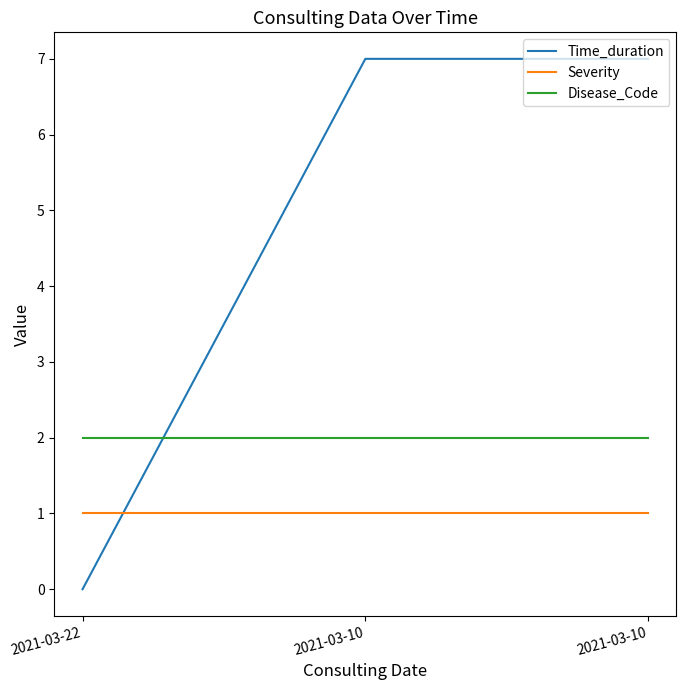

List the series in order of their overall mean, highest first.

Time_duration, Disease_Code, Severity